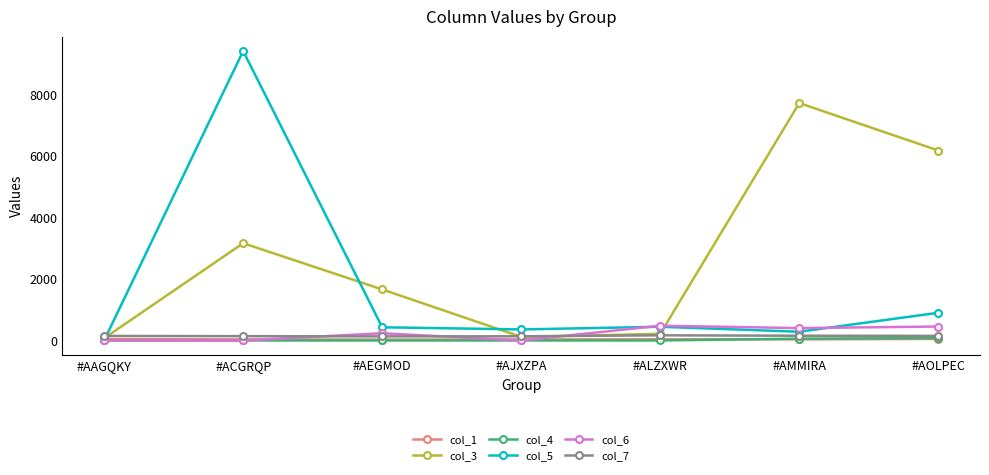

True or false: col_3 has more than 1 points higher than both neighbors.

True